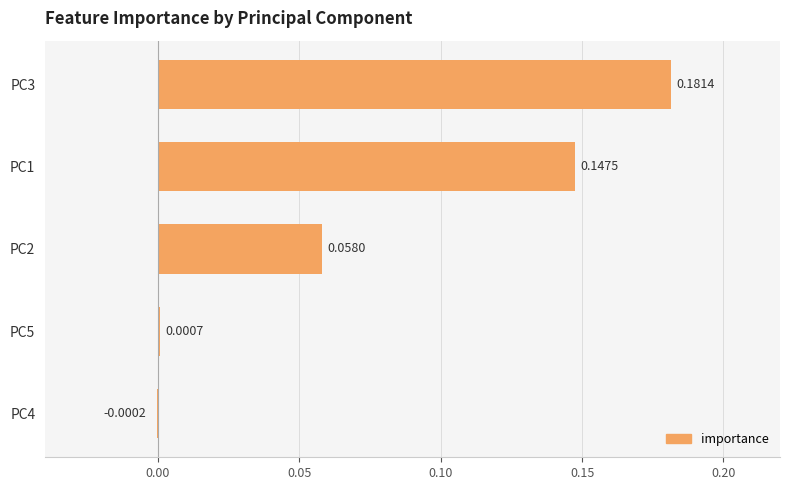

Count the number of values greater than 0.

4